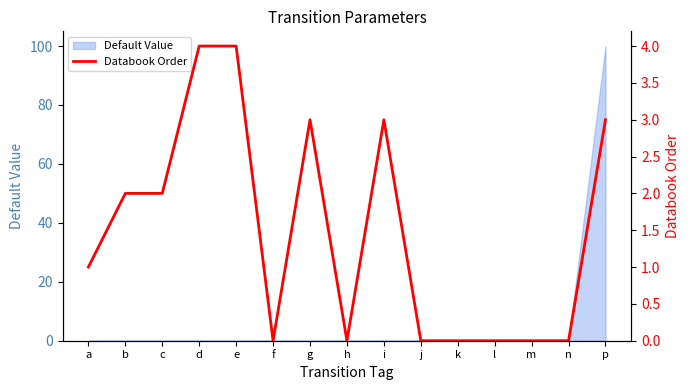

What position from the left is j?

10